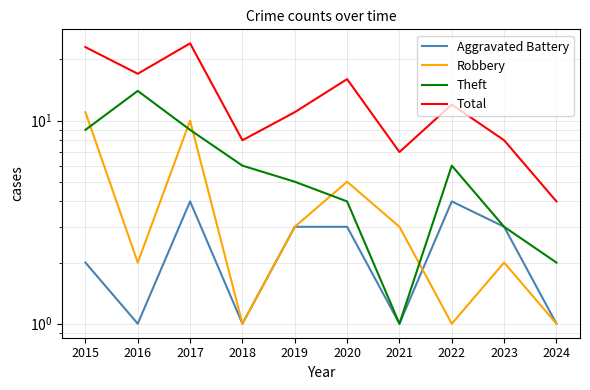

What are all the series names shown in the legend?

Aggravated Battery, Robbery, Theft, Total